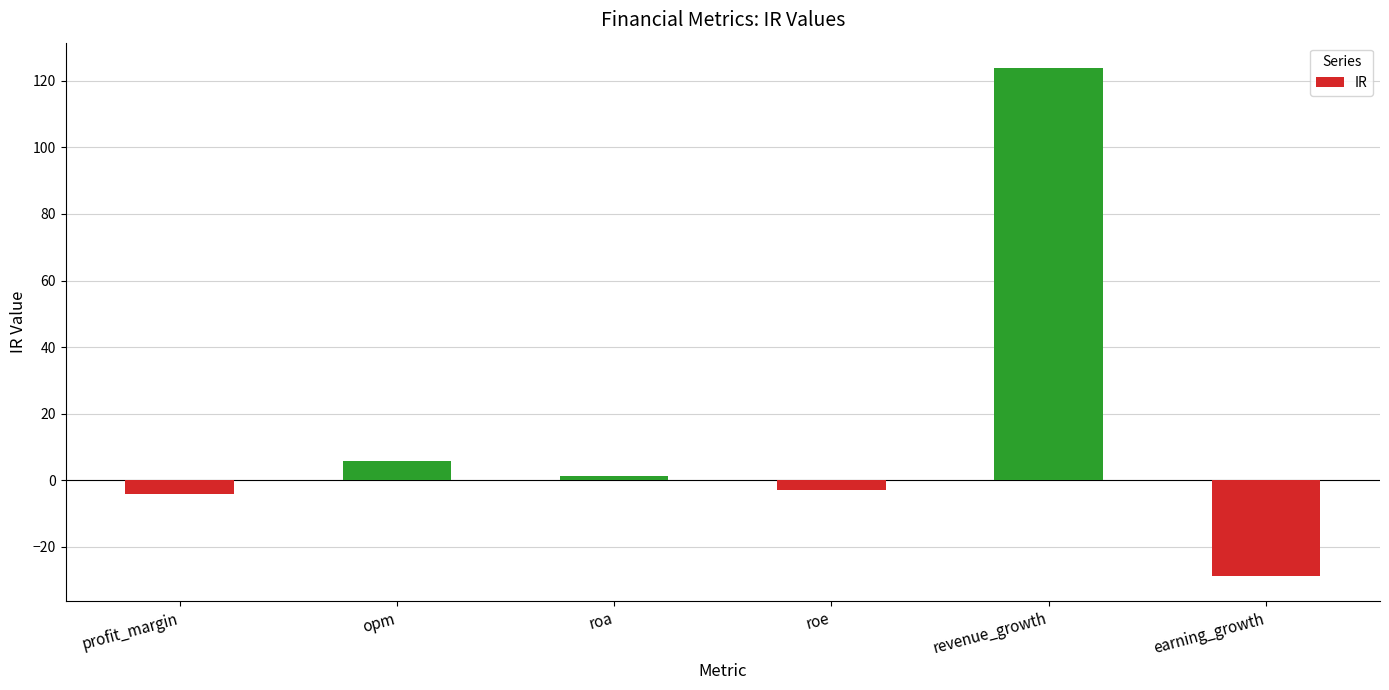

What is the label of the 1st bar from the right?

earning_growth